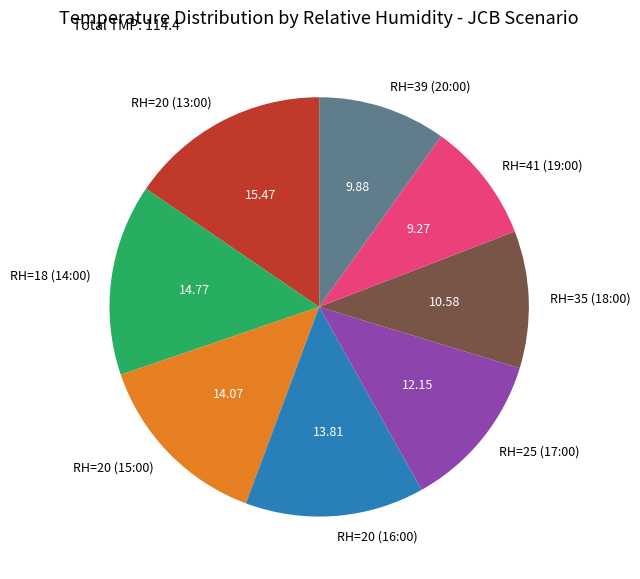

Is it true that RH=35 (18:00) is 11% of the pie?

True